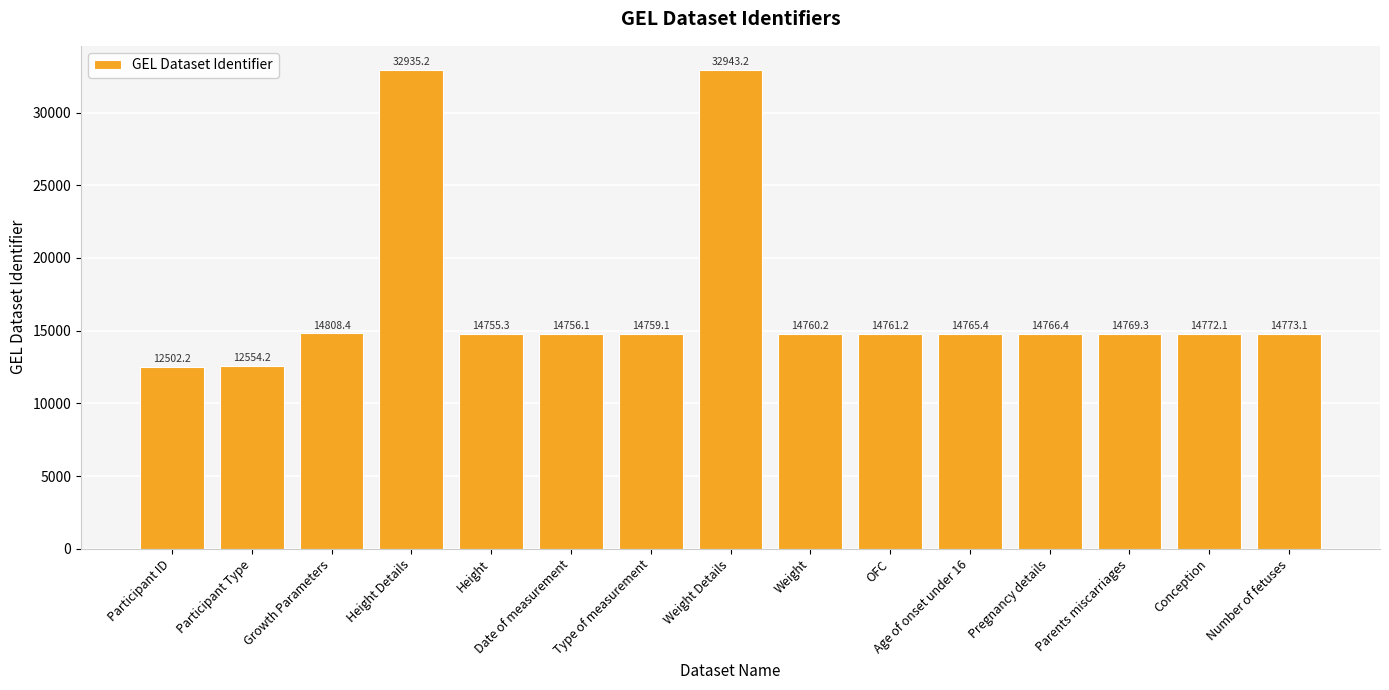

What is the sum of all values?

253381.4